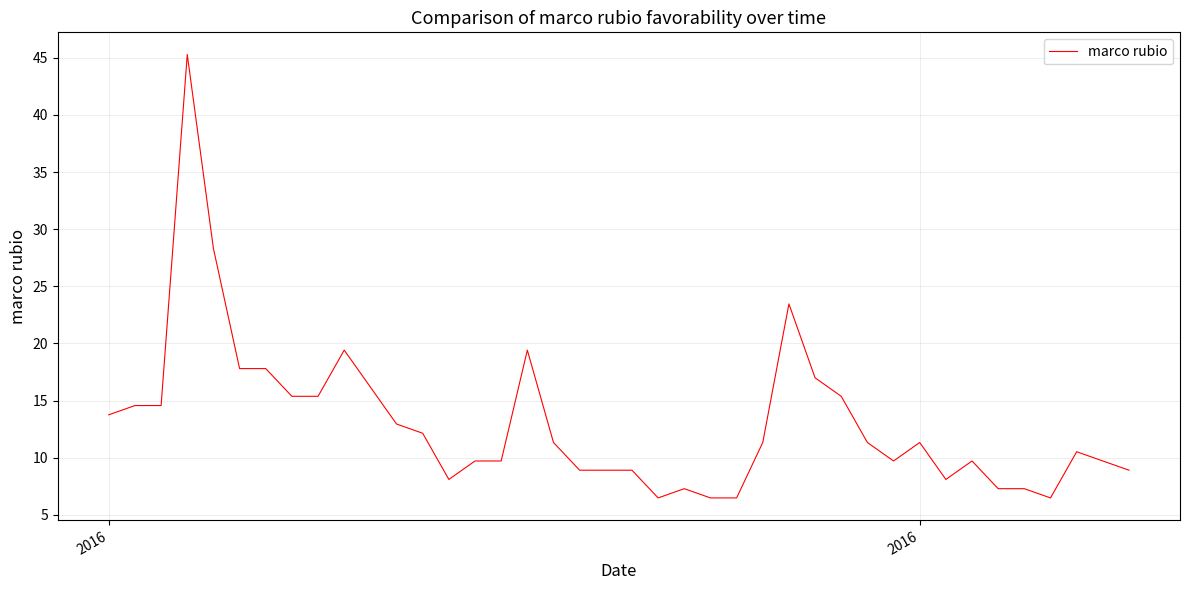

What is the minimum value shown in the chart?

6.5